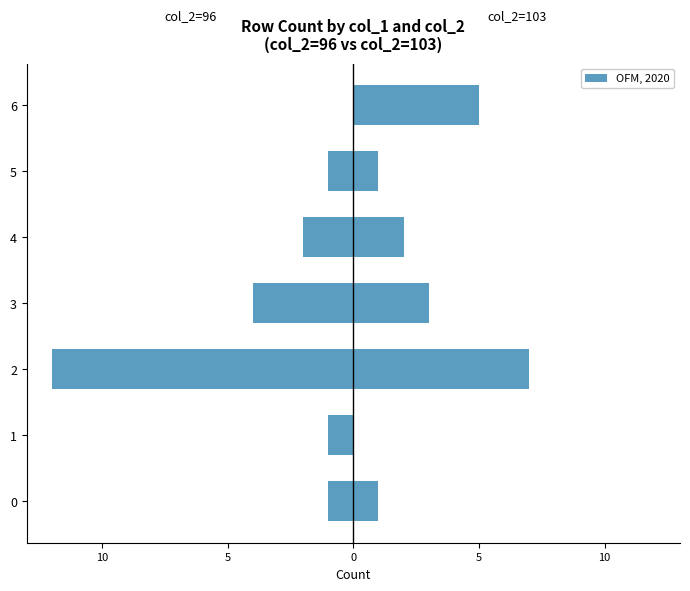

How many values in the col_2=96 series are below -1?

3